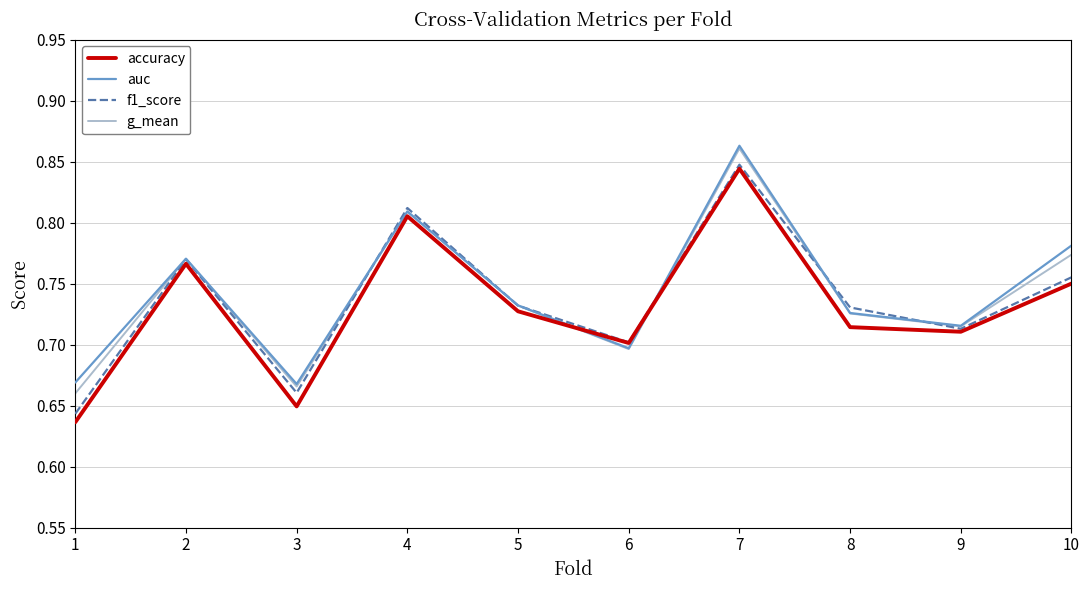

Is it true that accuracy equals 0.2 at 2?

False